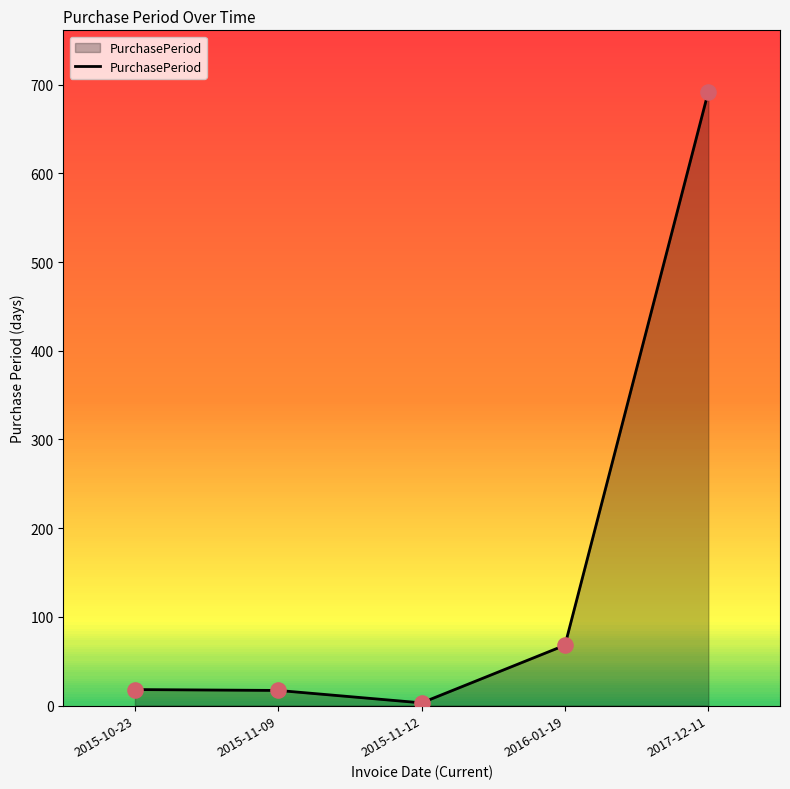

Which has a higher value, 2015-10-23 or 2016-01-19?

2016-01-19